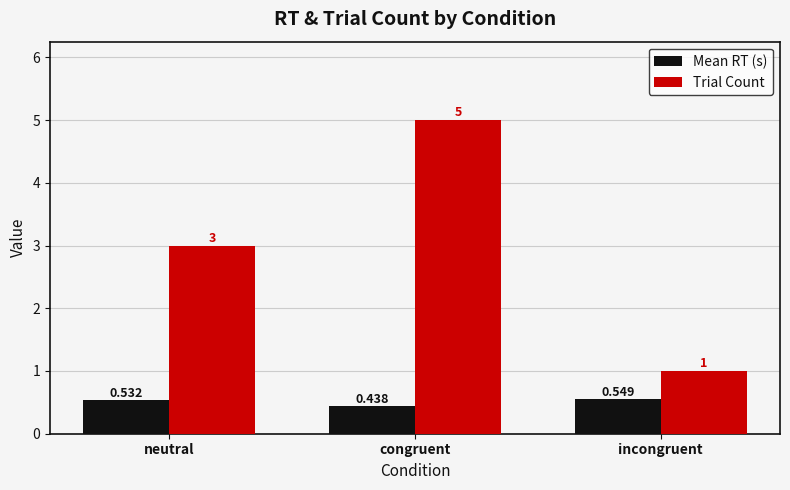

List the series in order of their peak value, lowest first.

Mean RT (s), Trial Count